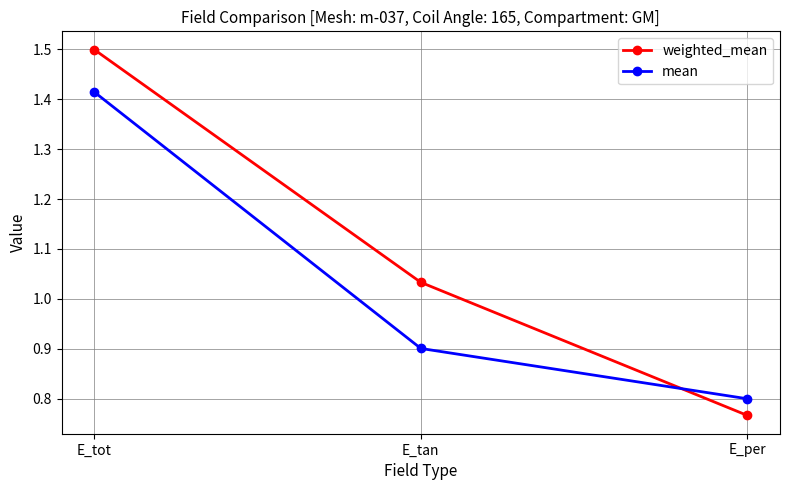

At which label is weighted_mean closest to 1?

E_tan